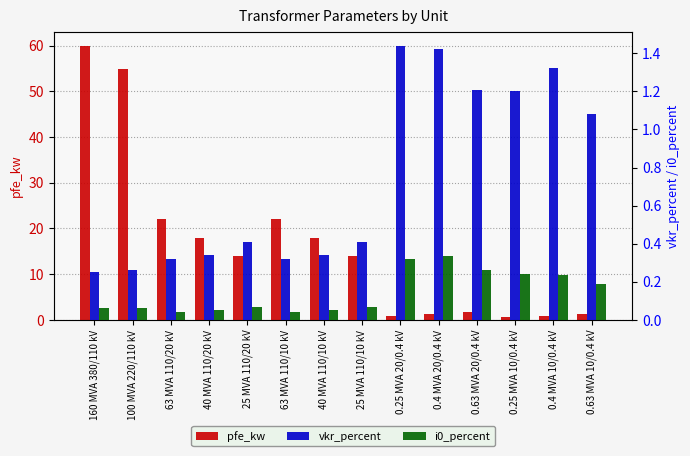

What is the value of the pfe_kw bar at the 10th from the left?

1.4